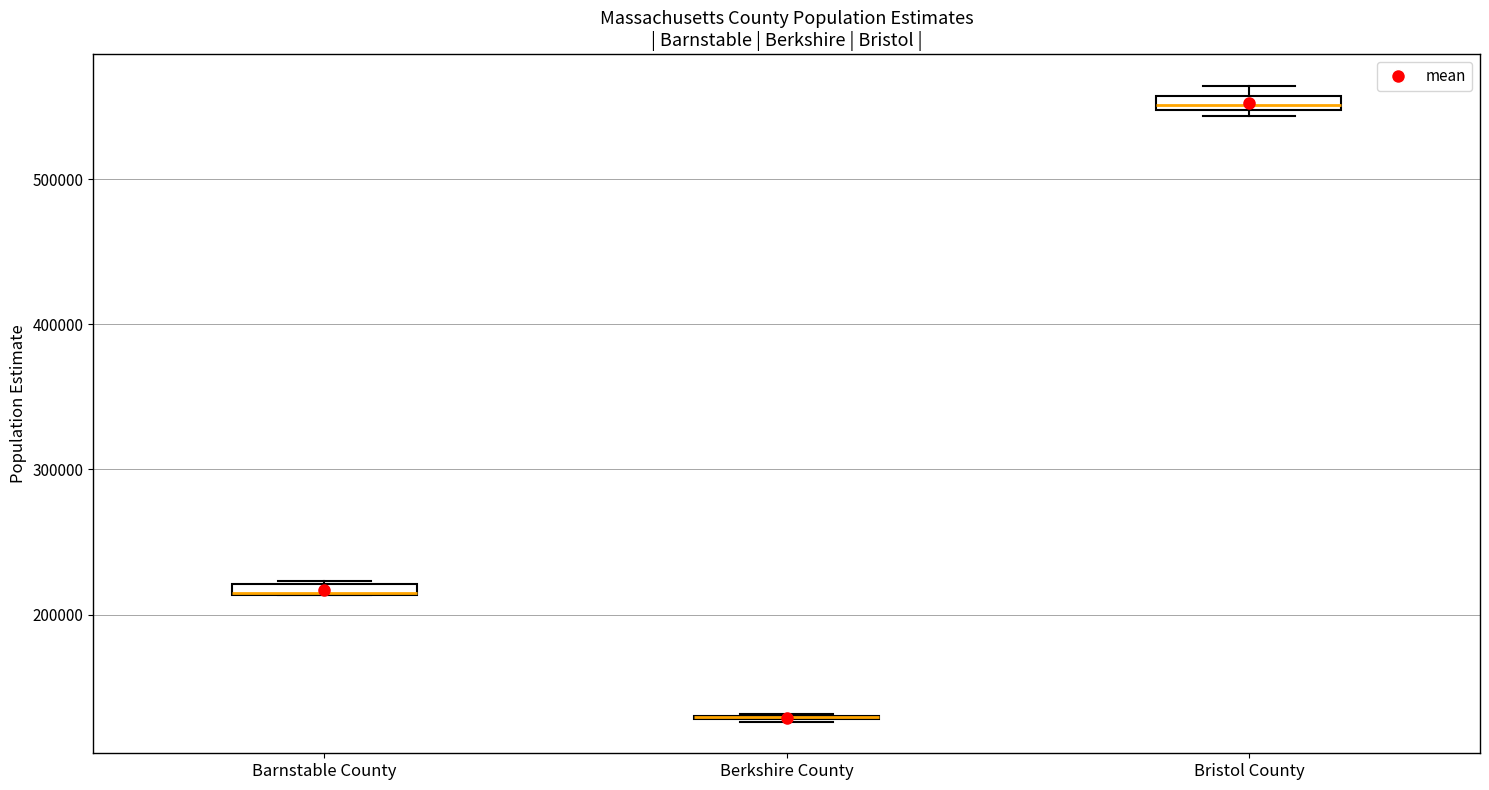

Where is the lower edge of the box for Barnstable County on the y-axis? The values are not printed on the chart, so give them approximately, as read against the axis.

210000